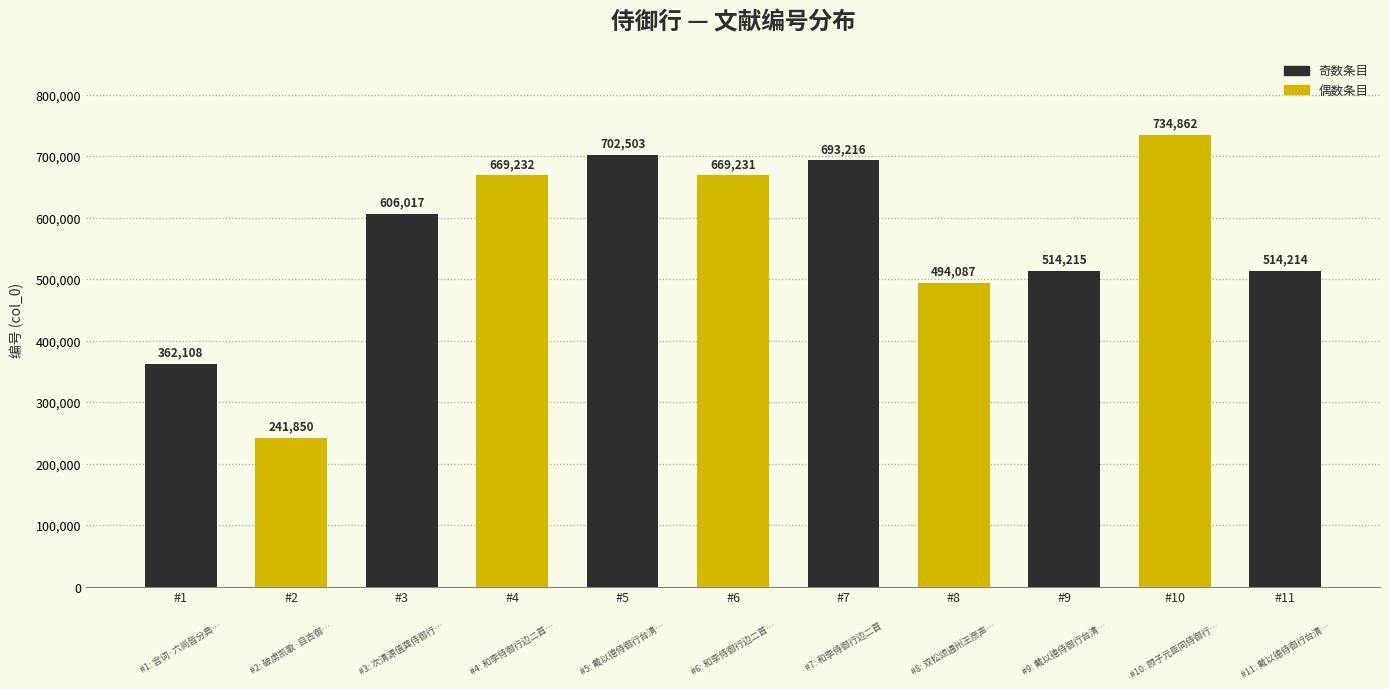

Are the bars grouped side by side (vs. stacked)?

No